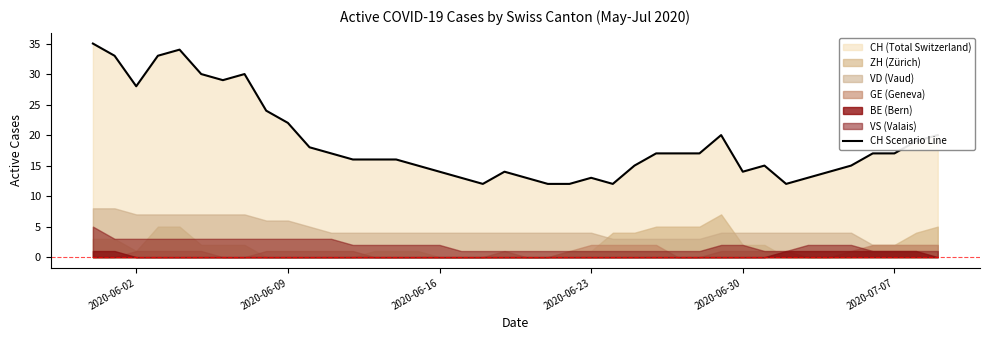

The value of CH Scenario Line at 2020-06-02 is 28. True or false?

True